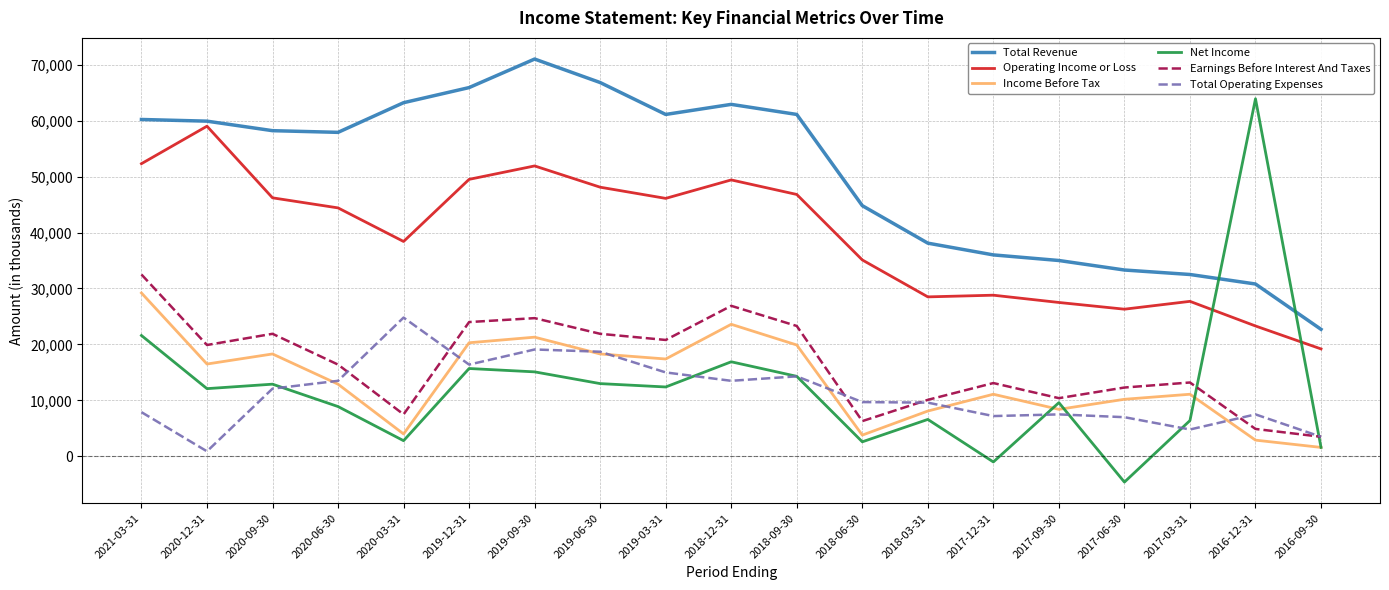

What is the smallest value displayed?

-4600